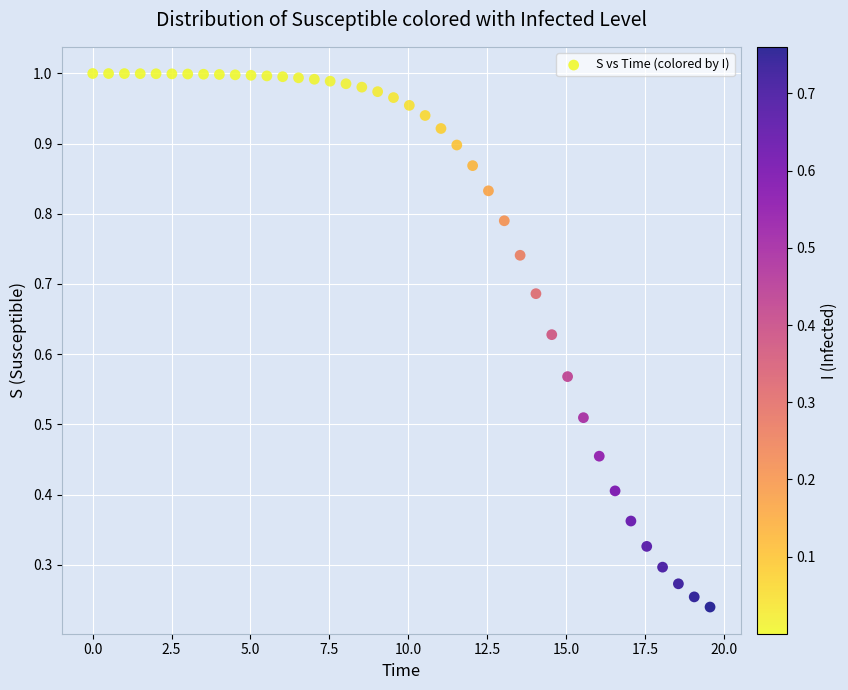

What is the range of X values (max minus min)?

19.6